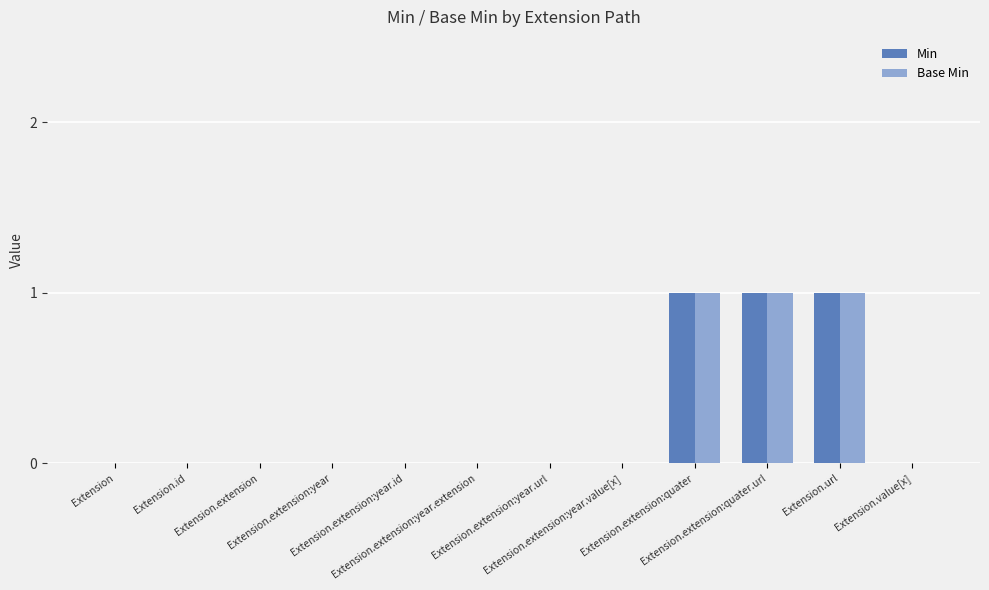

How many Base Min values are between 0 and 1?

12